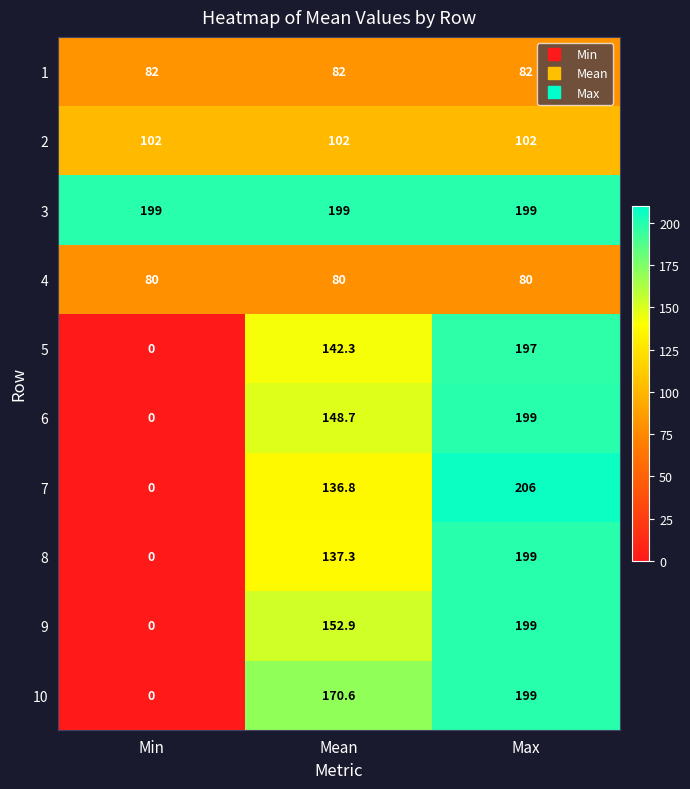

Count the number of data series in this chart.

10